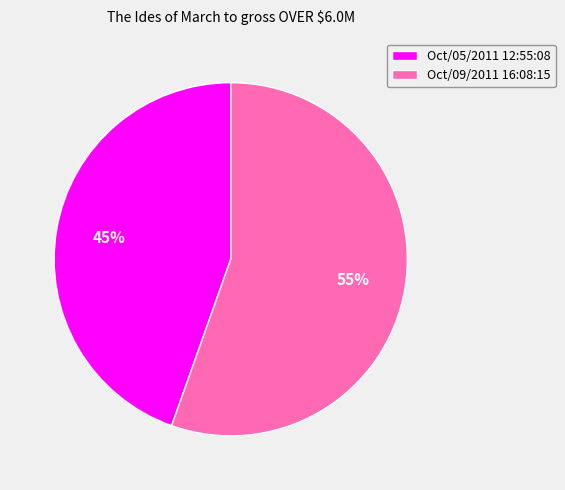

Is Oct/05/2011 12:55:08 the majority of the pie?

No